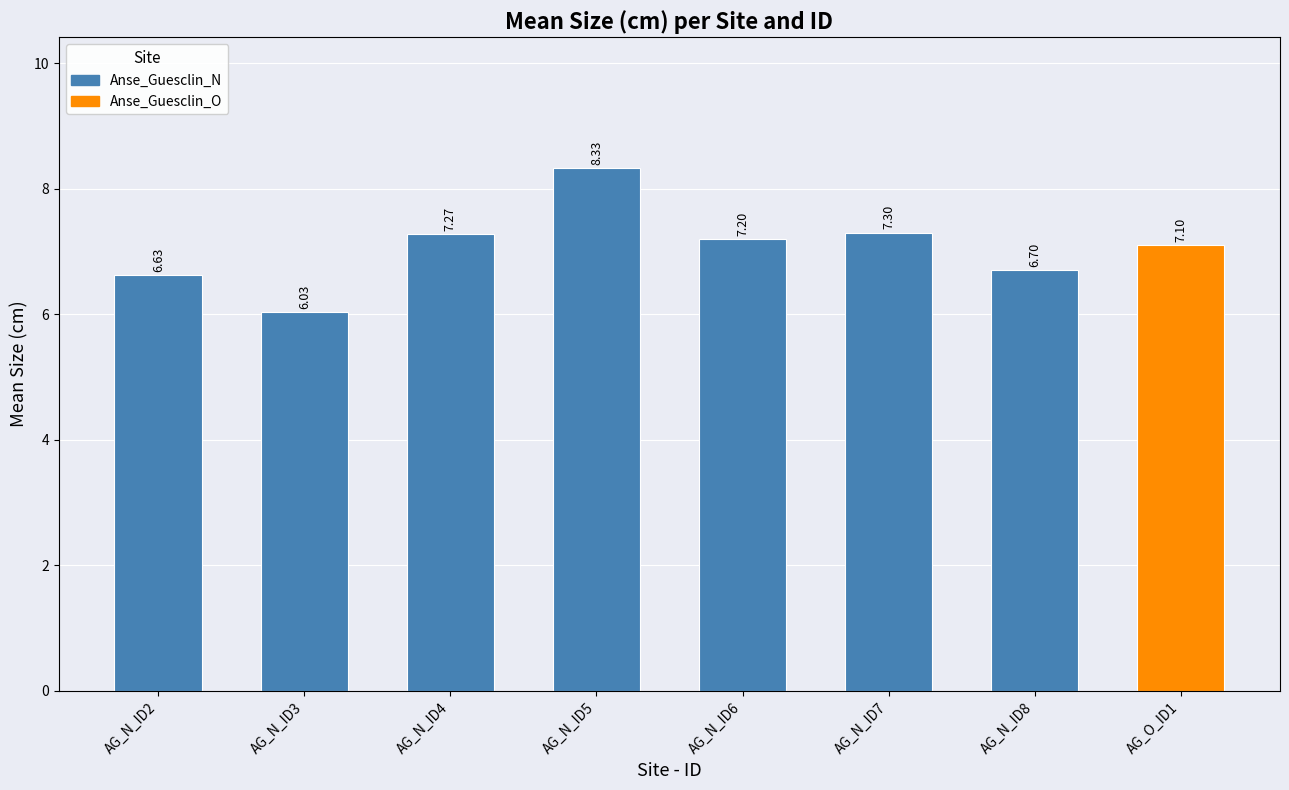

What is the change in value from AG_N_ID6 to AG_N_ID7?

+0.1